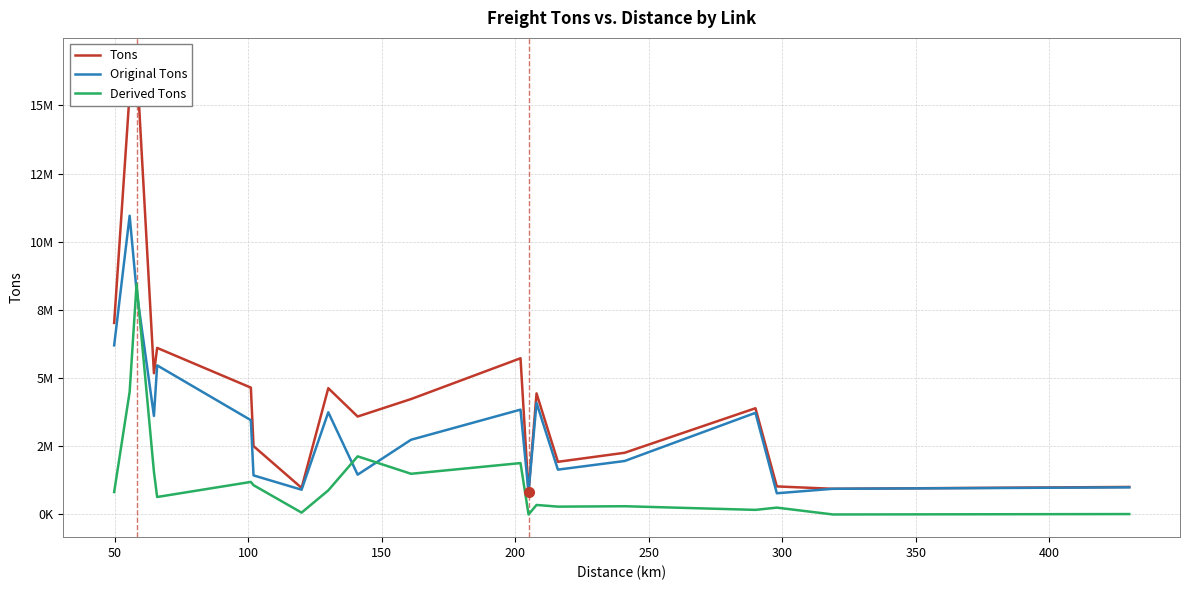

In Derived Tons, how many points are lower than both neighbors (excluding endpoints)?

7